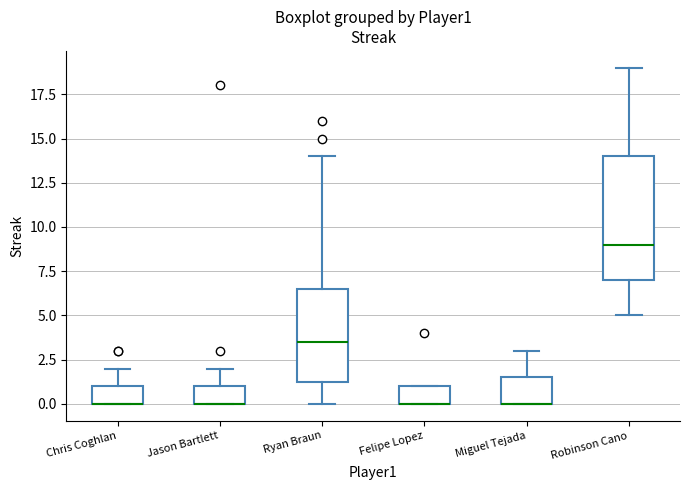

Where does the upper whisker of the box for Chris Coghlan end on the y-axis? The values are not printed on the chart, so give them approximately, as read against the axis.

2.0